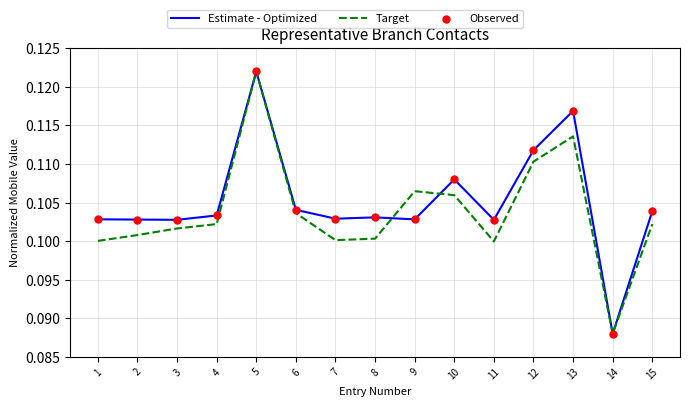

Is the value of Target at 10 greater than the value of Estimate - Optimized at 6?

Yes